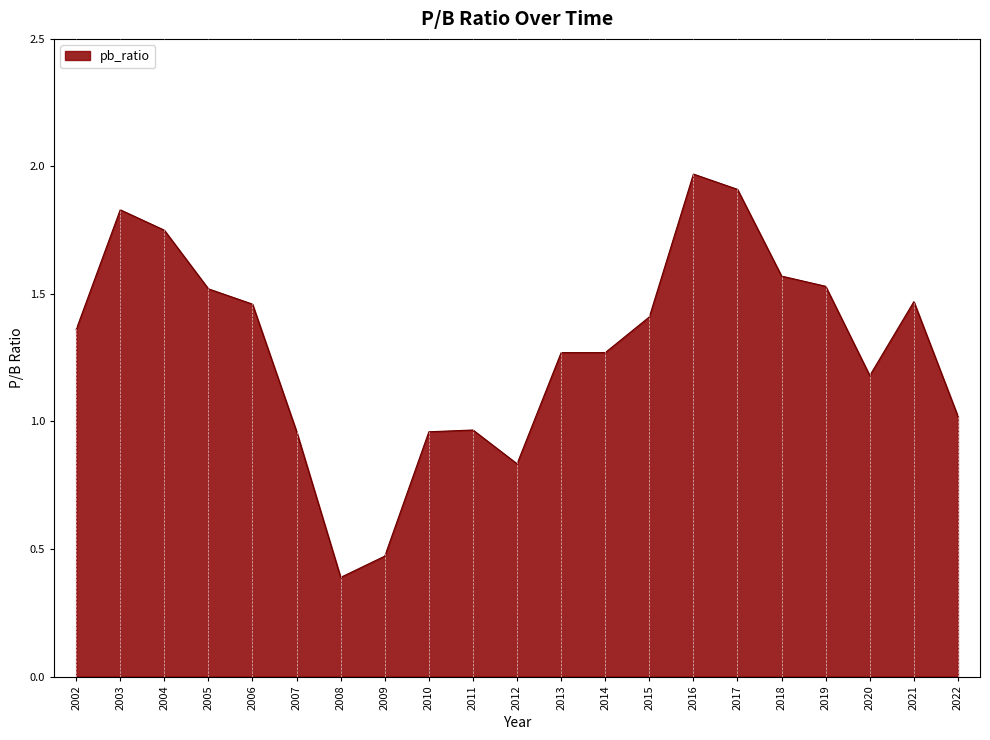

True or false: there are more than 0 points higher than both neighbors.

True